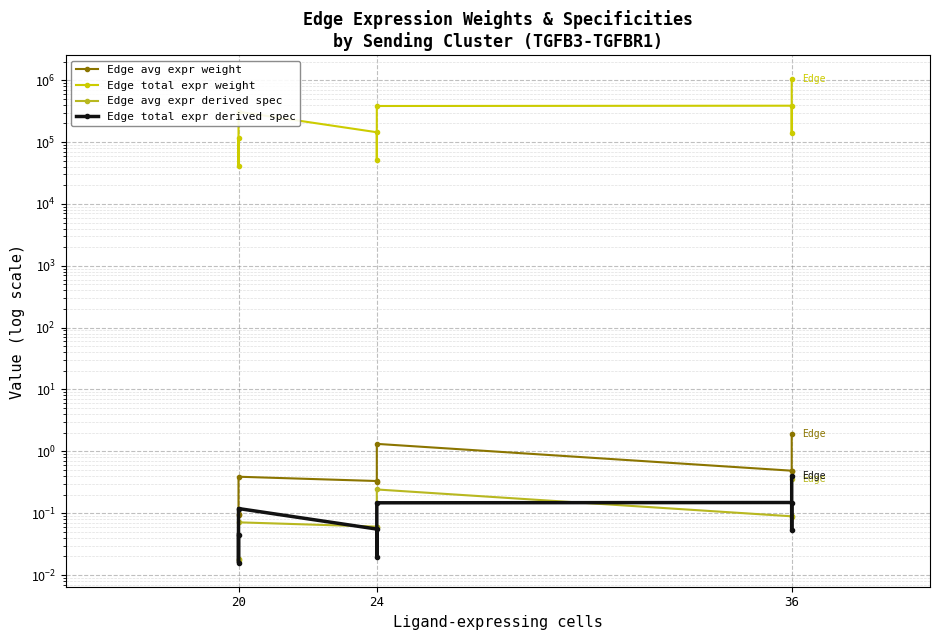

True or false: Edge avg expr weight and Edge avg expr derived spec intersect in this chart.

False